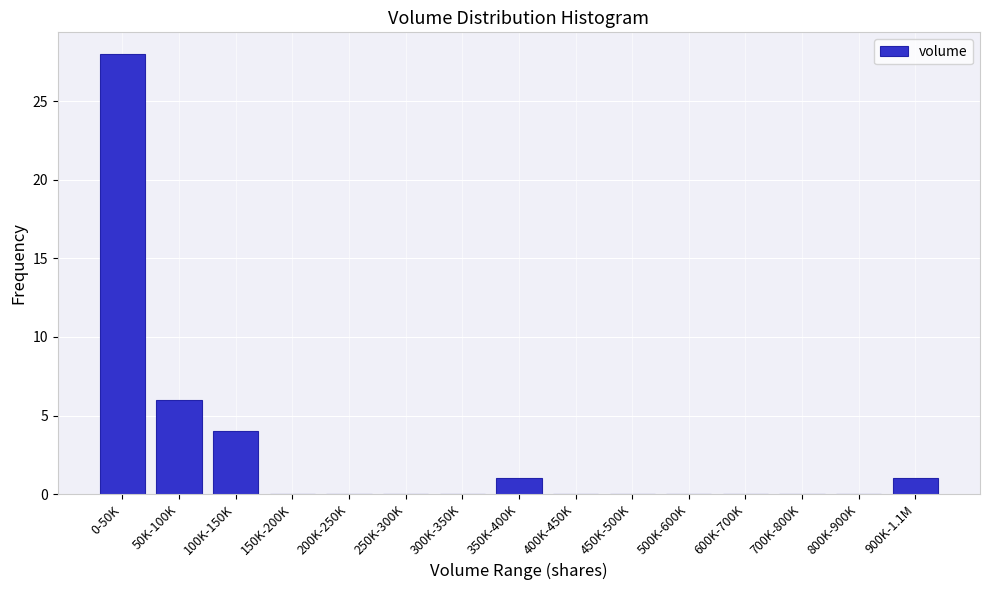

Reading left to right, what are all the values shown in this chart?

0-50K=28	50K-100K=6	100K-150K=4	150K-200K=0	200K-250K=0	250K-300K=0	300K-350K=0	350K-400K=1	400K-450K=0	450K-500K=0	500K-600K=0	600K-700K=0	700K-800K=0	800K-900K=0	900K-1.1M=1